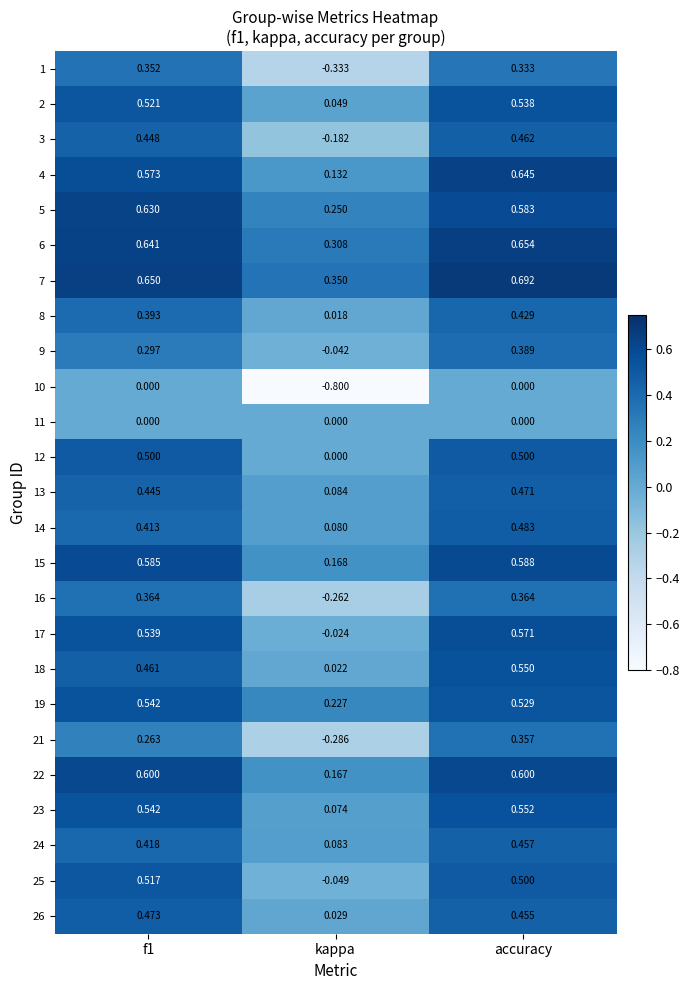

At which category is the sum across all series the highest?

accuracy